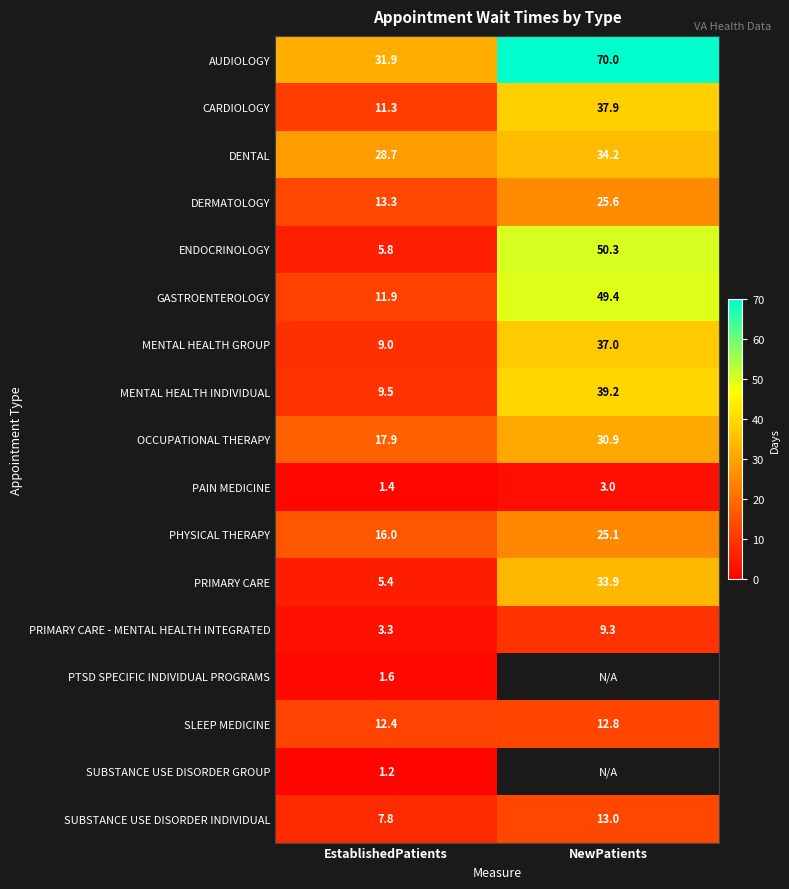

Which label corresponds to the largest value in the chart?

NewPatients